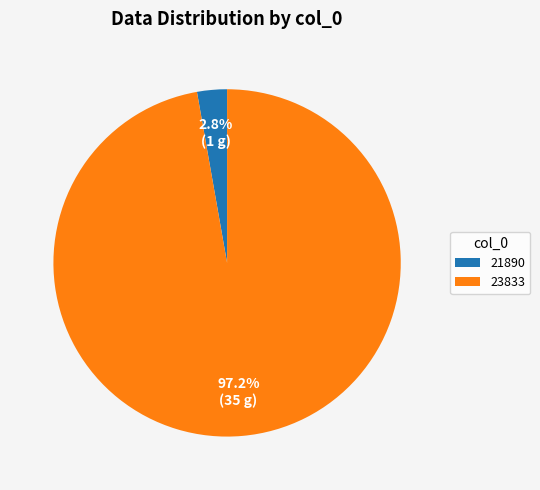

Which slice represents more than half of the pie?

23833